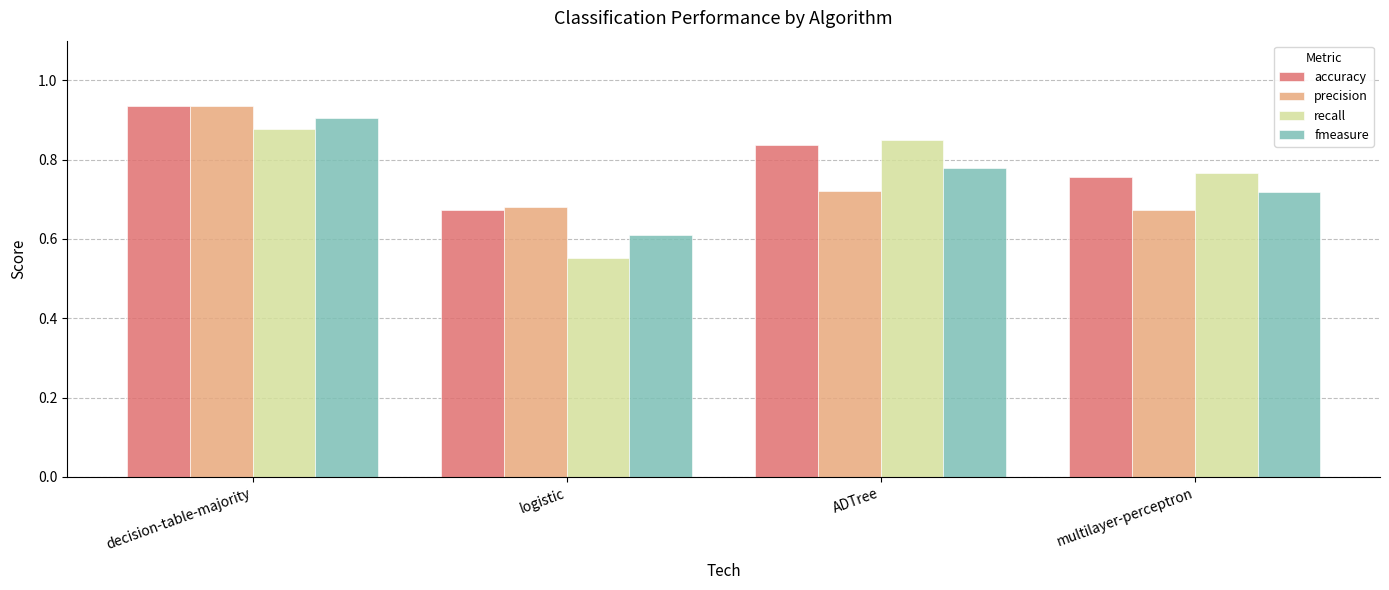

True or false: precision has a value of 0.9 at multilayer-perceptron.

False